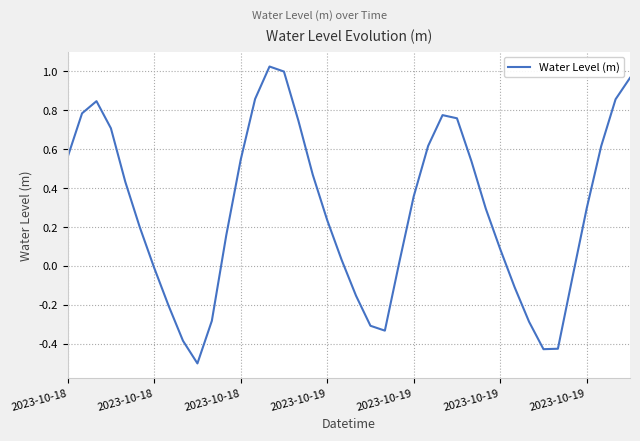

What is the minimum value shown in the chart?

-0.5